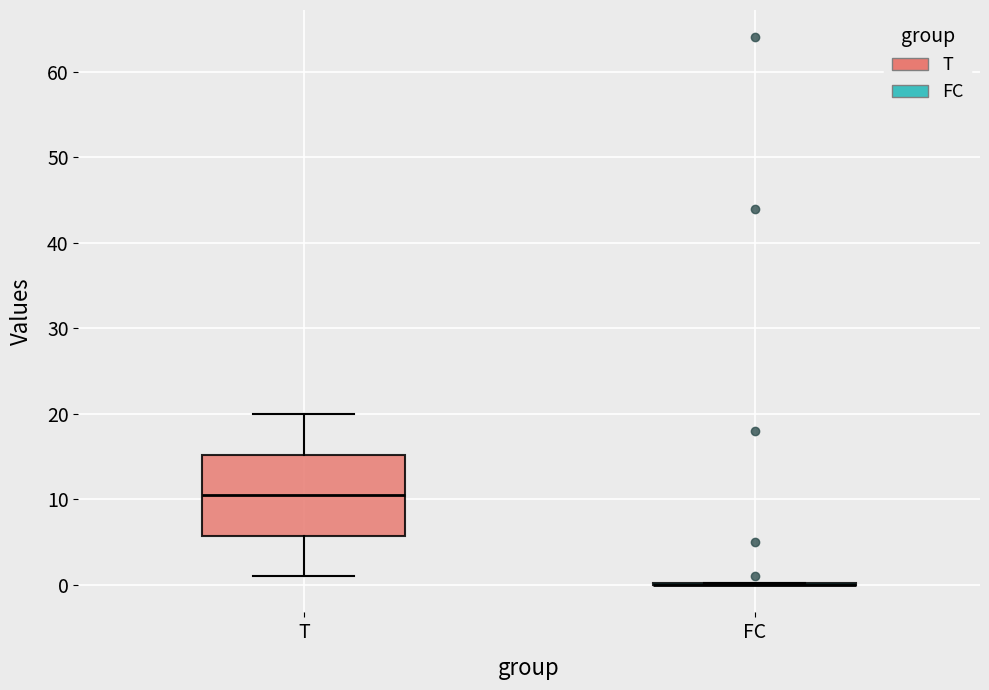

Which box is the tallest, from its lower edge to its upper edge?

T